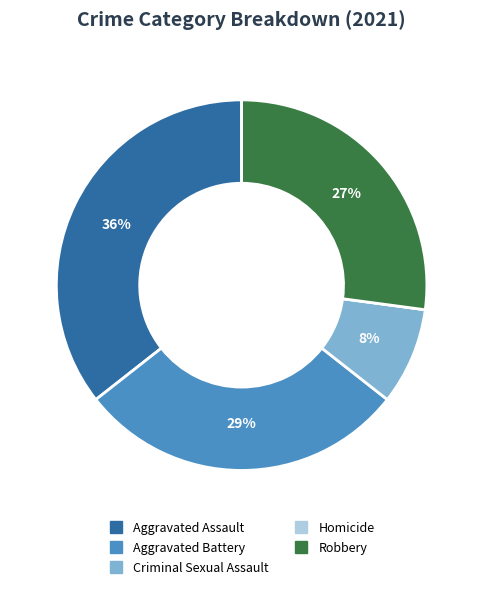

What is the ratio of the value at Aggravated Assault to the value at Aggravated Battery?

1.2